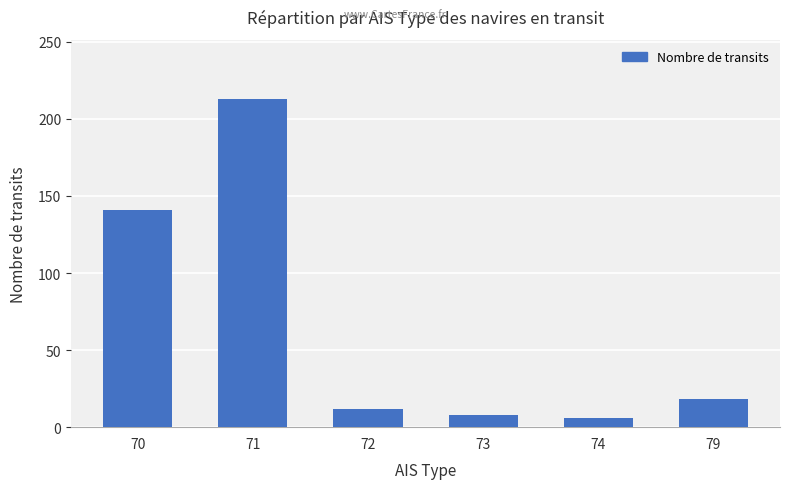

Read the value at 70.

141